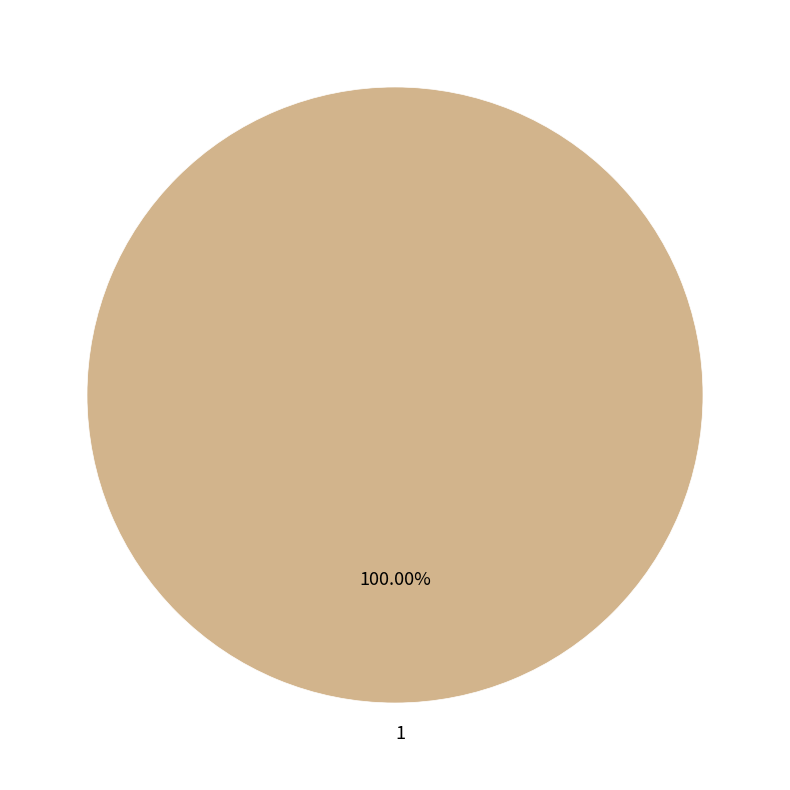

Rank the categories by value from lowest to highest.

1